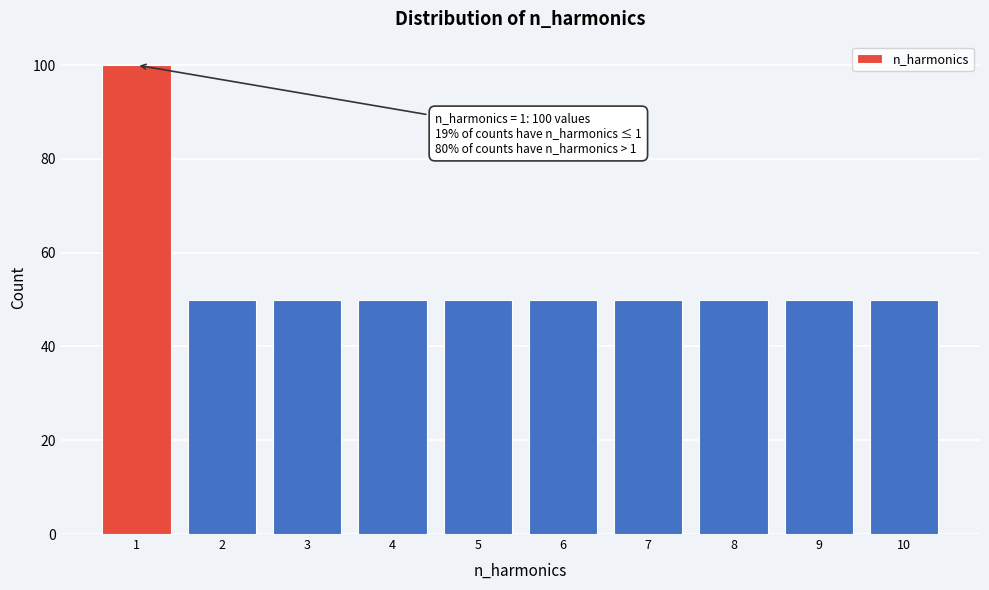

Reading left to right, list all the values displayed in this chart.

1=100	2=50	3=50	4=50	5=50	6=50	7=50	8=50	9=50	10=50